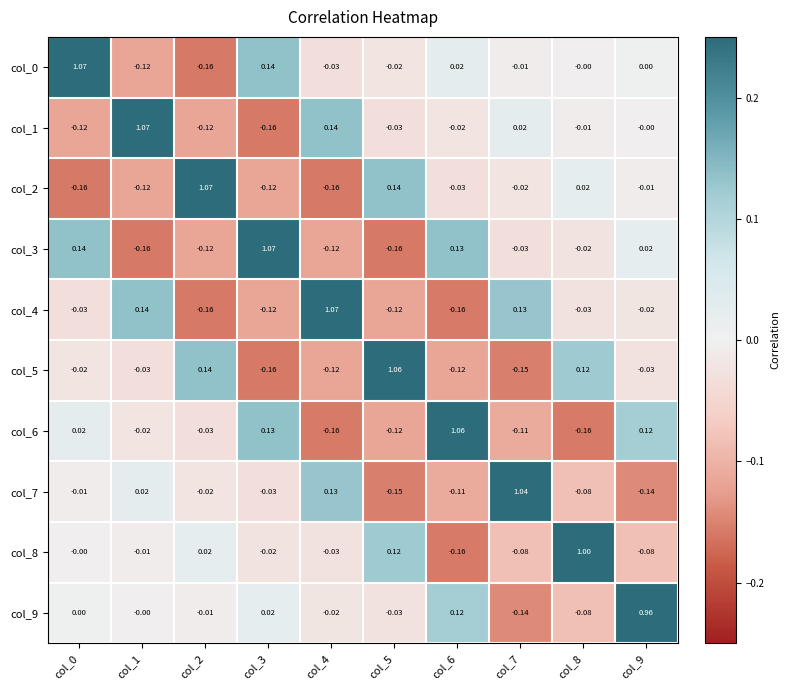

How many data points does each series have?

10